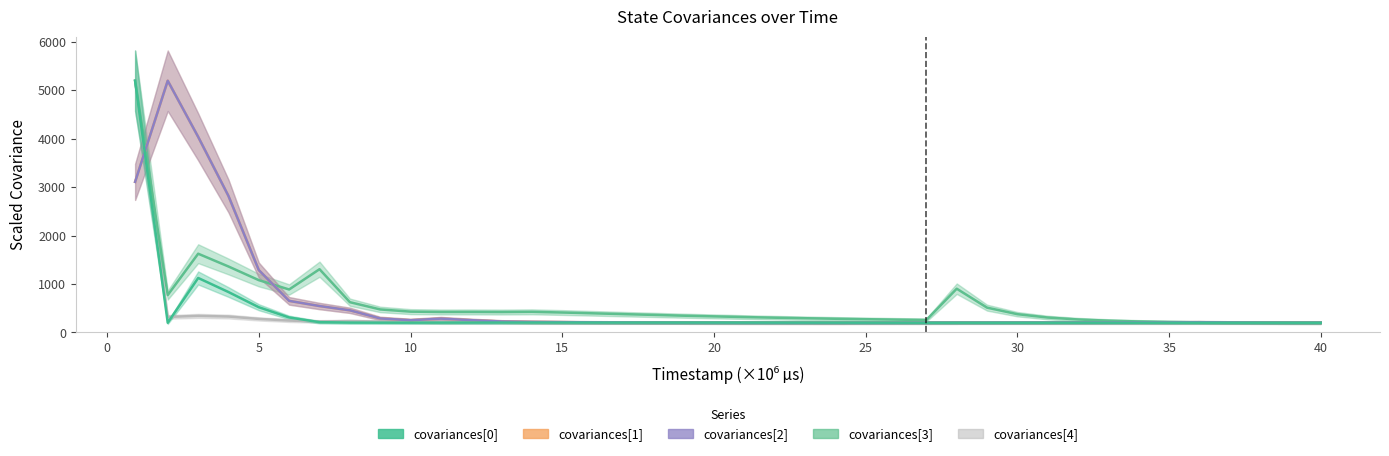

Reading right to left, what are all the values shown in this chart?

covariances[4]: 200.3	200.5	200.6	200.6	201.6	200.1	200.0	200.0	200.0	200.3	200.5	200.8	200.9	201.2	202.3	201.1	200.1	200.2	200.2	200.3	200.4	200.4	200.5	200.7	200.8	201.1	201.2	201.8	202.4	202.2	213.1	225.7	235.4	227.2	246.1	280.1	329.2	342.8	321.5	5200.0
covariances[3]: 200.0	200.7	202.2	205.3	209.2	216.2	227.4	243.6	268.3	308.5	377.7	512.5	903.8	257.8	265.3	274.3	283.2	294.4	305.1	318.1	332.4	346.4	363.1	378.9	396.0	412.2	426.0	422.0	424.0	423.2	430.3	475.5	625.4	1307.0	887.8	1080.8	1362.6	1626.9	772.6	5200.0
covariances[1]: 202.4	202.5	203.9	207.4	211.6	209.3	209.0	208.1	206.8	205.4	204.4	203.6	203.1	202.5	201.0	200.8	200.0	200.3	200.8	201.4	202.2	203.3	204.8	206.8	209.1	213.2	217.9	226.9	253.8	286.1	252.6	289.6	457.4	545.8	652.9	1288.6	2818.8	4040.8	5200.0	3110.9
covariances[2]: 202.4	202.5	203.9	207.4	211.6	209.3	209.0	208.1	206.8	205.4	204.4	203.6	203.1	202.5	201.0	200.8	200.0	200.3	200.8	201.4	202.2	203.3	204.8	206.8	209.1	213.2	217.9	226.9	253.8	286.1	252.6	289.6	457.4	545.8	652.9	1288.6	2818.8	4040.8	5200.0	3110.9
covariances[0]: 201.6	201.5	201.7	201.8	201.5	201.7	201.5	201.6	201.5	201.6	201.7	201.5	201.7	201.1	202.6	203.1	203.5	203.9	204.1	204.4	204.6	204.7	204.6	204.4	204.2	204.3	204.3	204.1	203.8	203.3	202.8	202.8	204.2	212.8	309.9	521.2	834.9	1125.8	200.0	5200.0